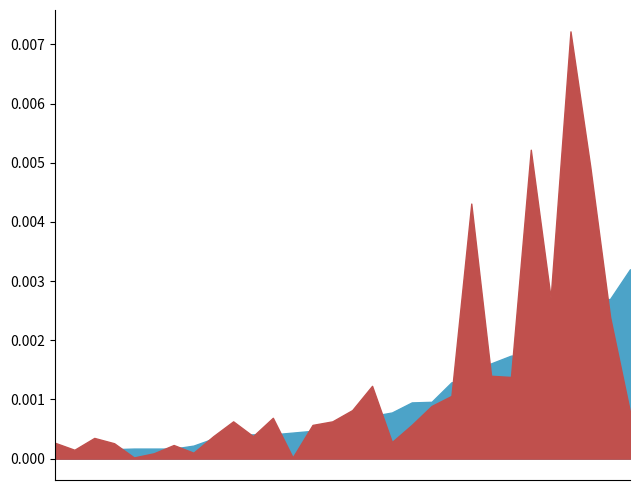

True or false: 201906_% Share and 201806_% Share cross at least once.

True